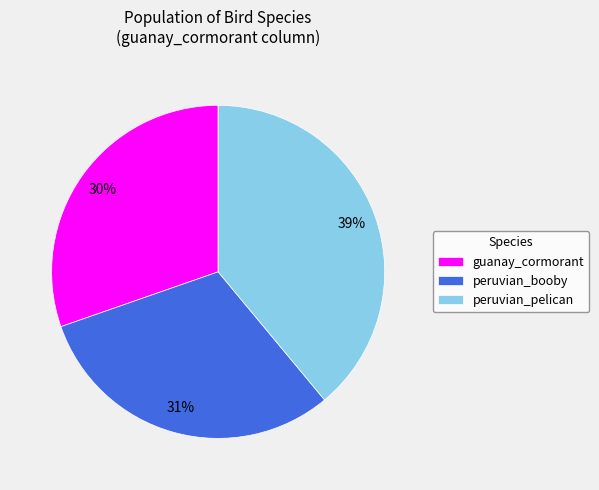

To the nearest percent, what percentage of the pie is peruvian_booby?

31%